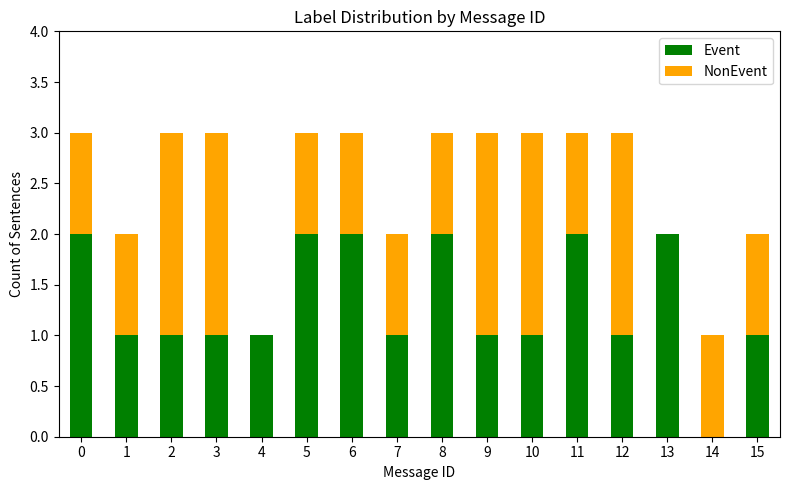

Is it true that Event equals 1 at 3?

True